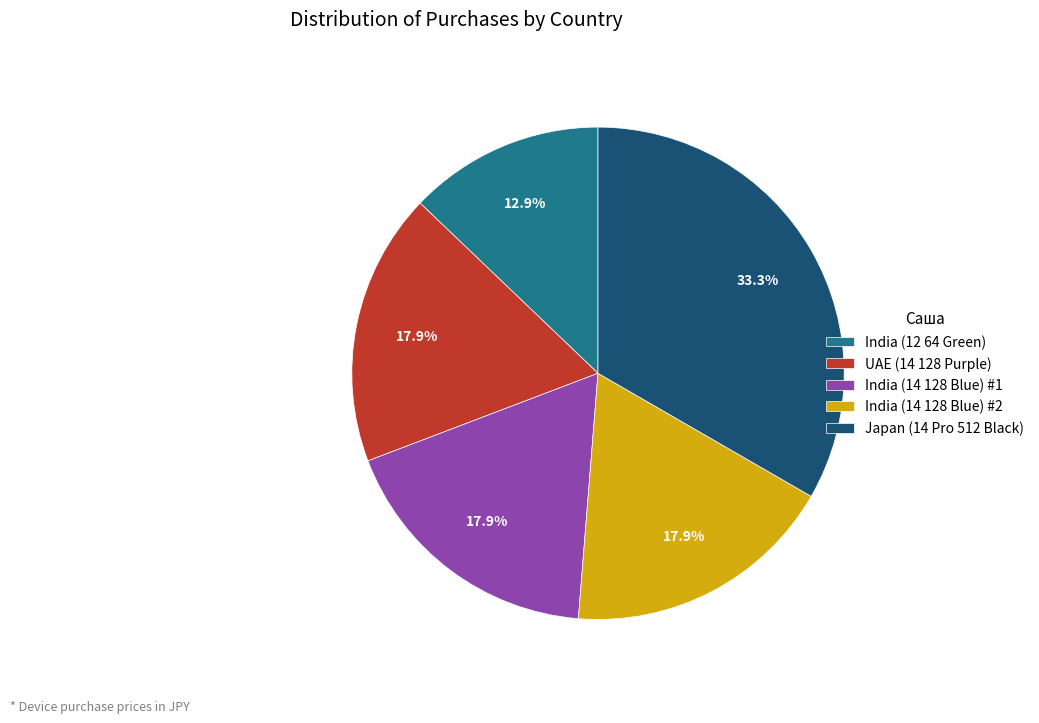

Combined, do UAE (14 128 Purple) and India (14 128 Blue) #1 account for over 50%?

No